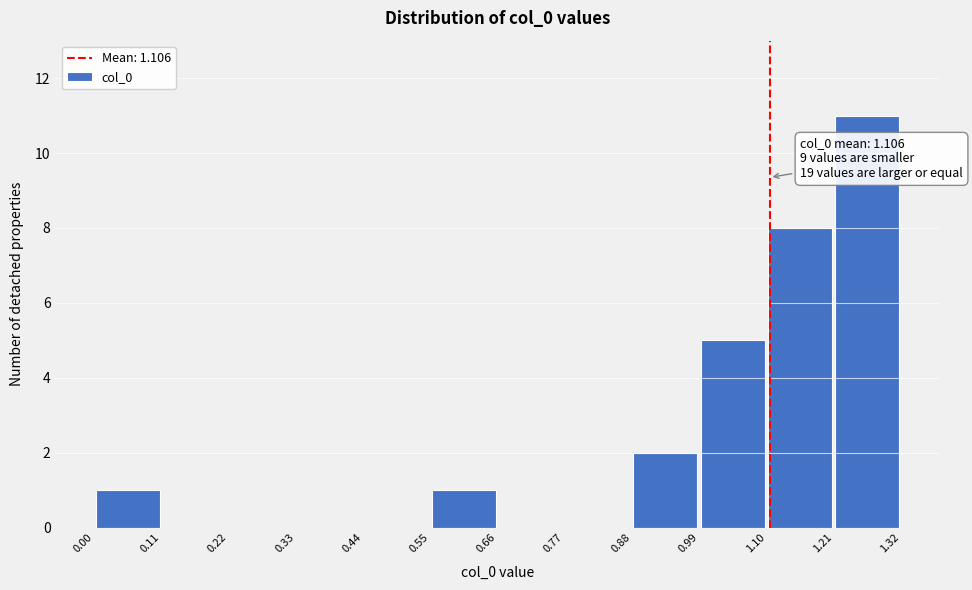

Which range on the x-axis has the tallest bar?

1.21 to 1.32